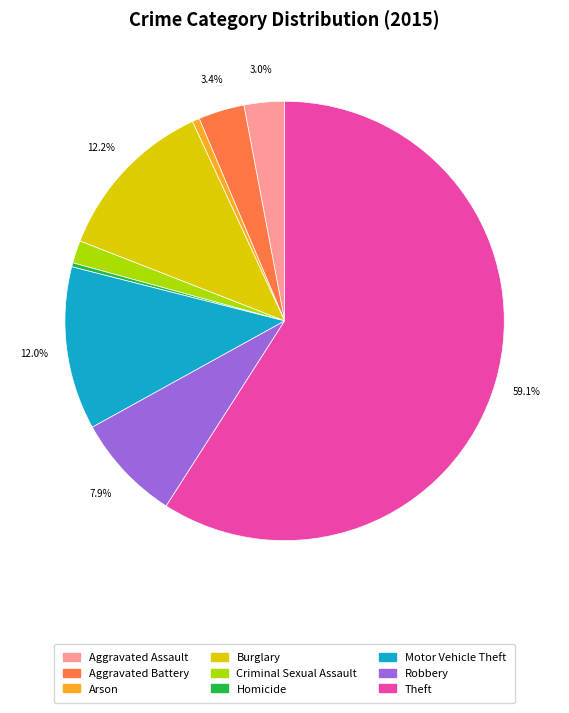

To the nearest percent, what is the difference between the largest and smallest slice percentages?

59%